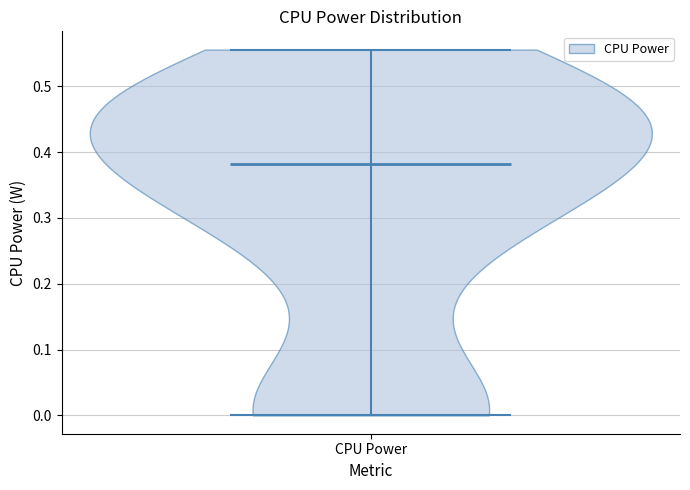

Read this violin plot against the y-axis: where its median line is, and the lowest and highest points the violin reaches. The values are not printed on the chart, so give them approximately, as read against the axis.

median line 0.38, lowest point 0.00, highest point 0.56